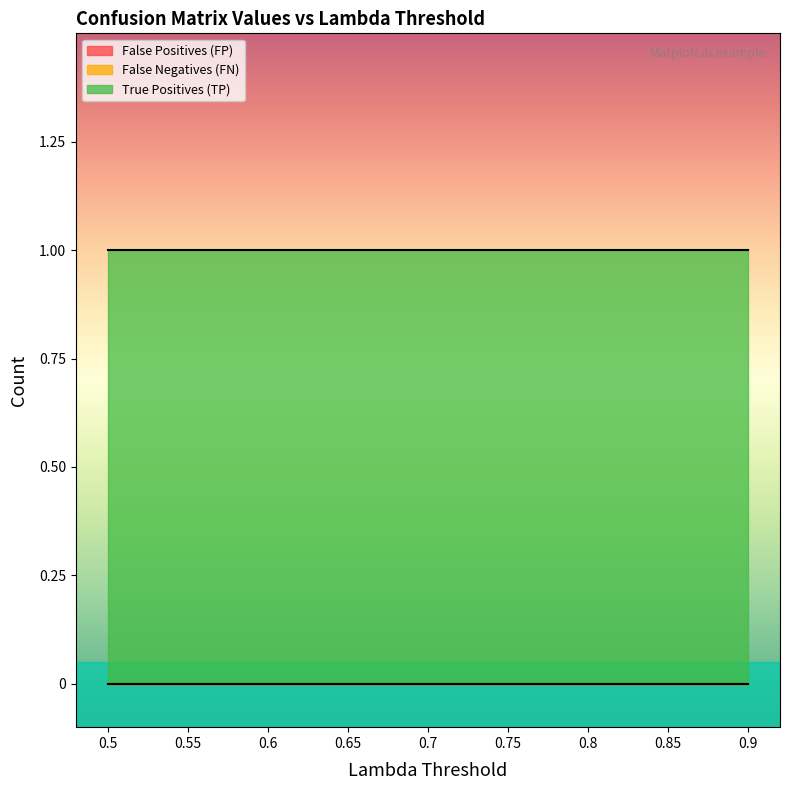

True or false: False Positives (FP) and True Positives (TP) intersect in this chart.

False